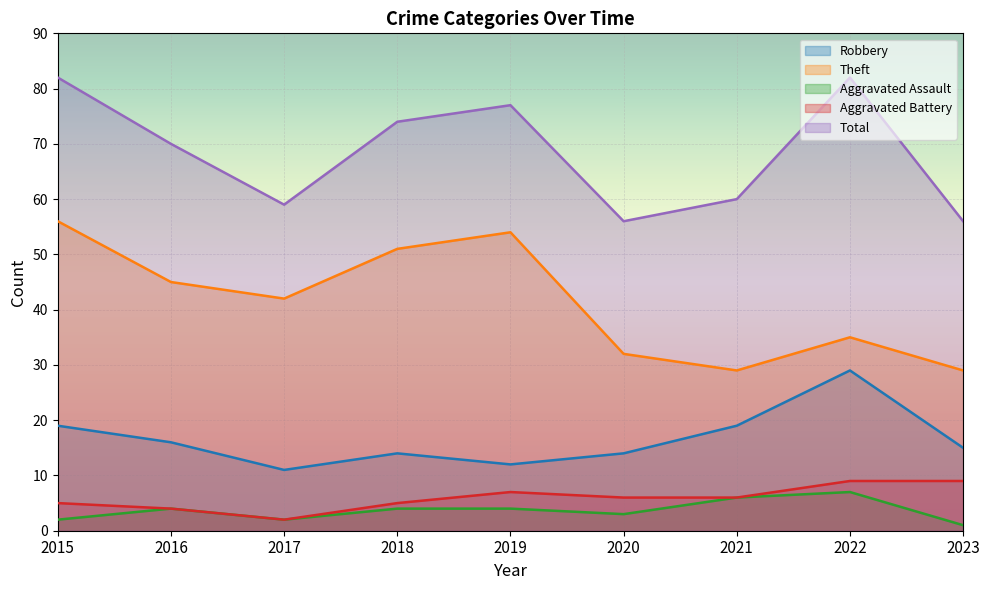

How many interior local valleys does the Robbery series have?

2